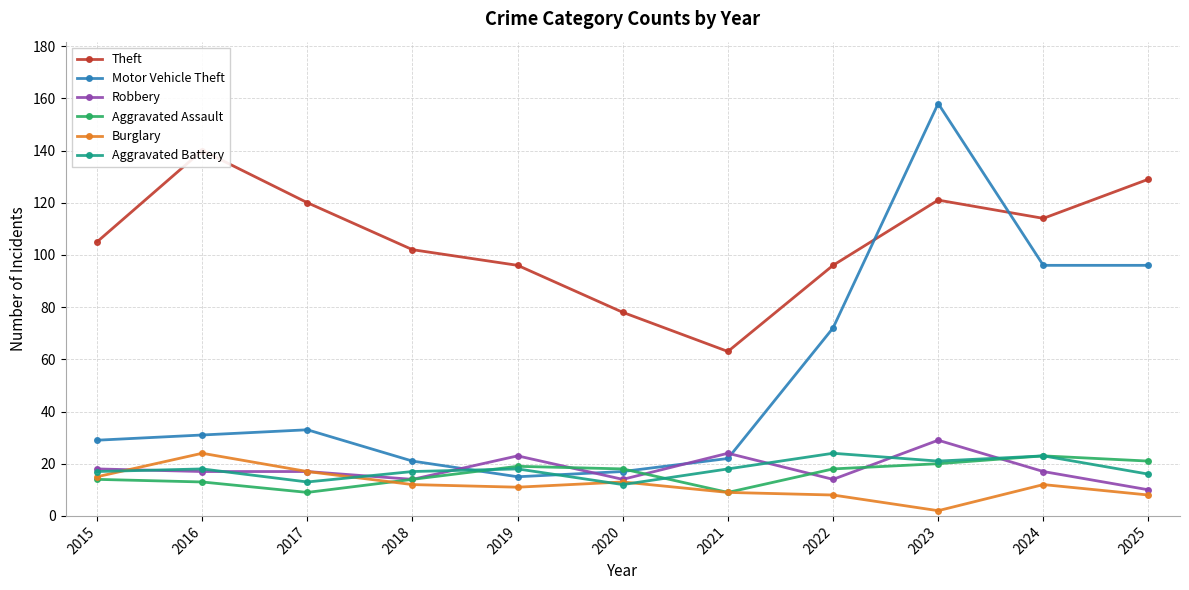

Does the chart display data point markers on the line(s)?

Yes